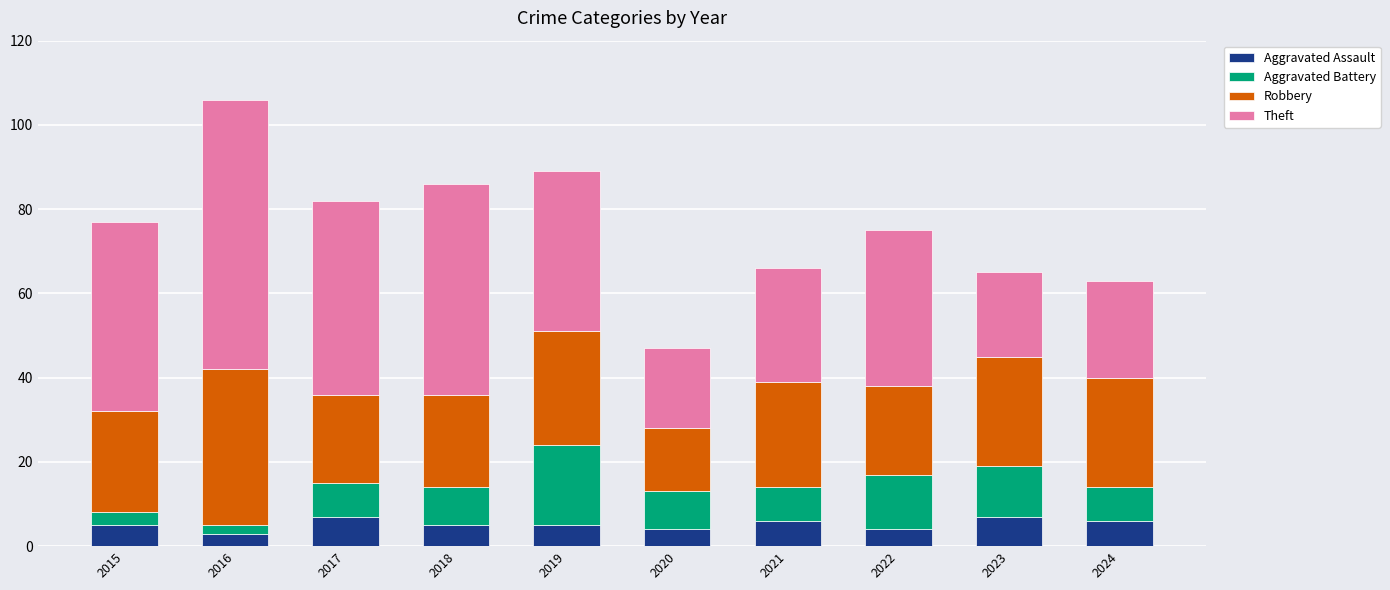

At which category is the sum across all series the highest?

2016